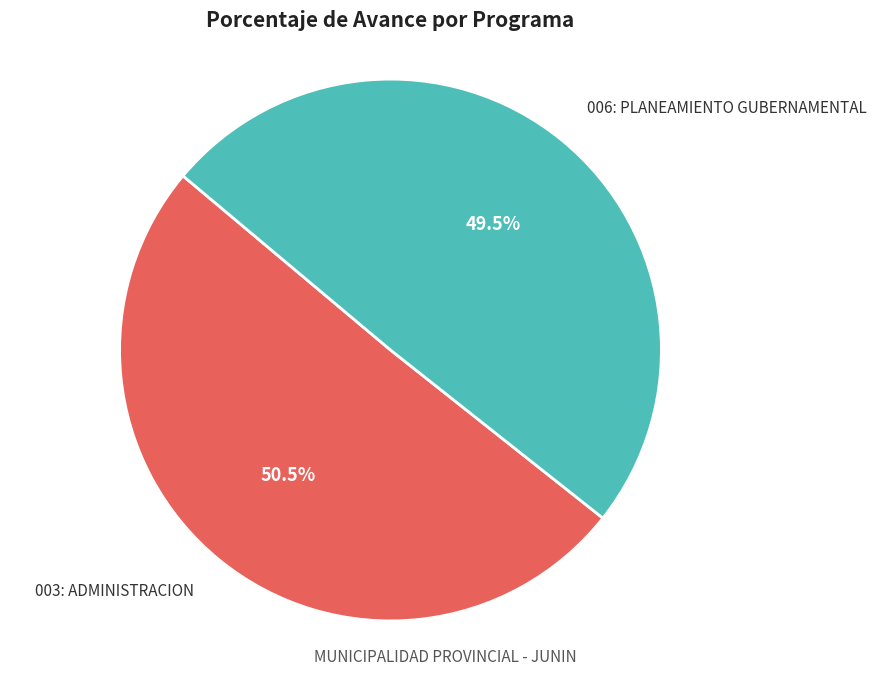

Does any single category account for the majority?

Yes